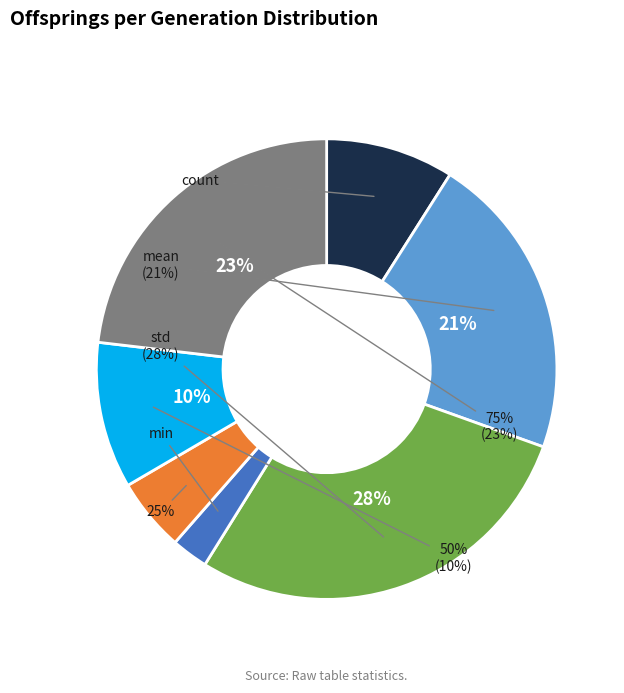

Is min the majority of the pie?

No